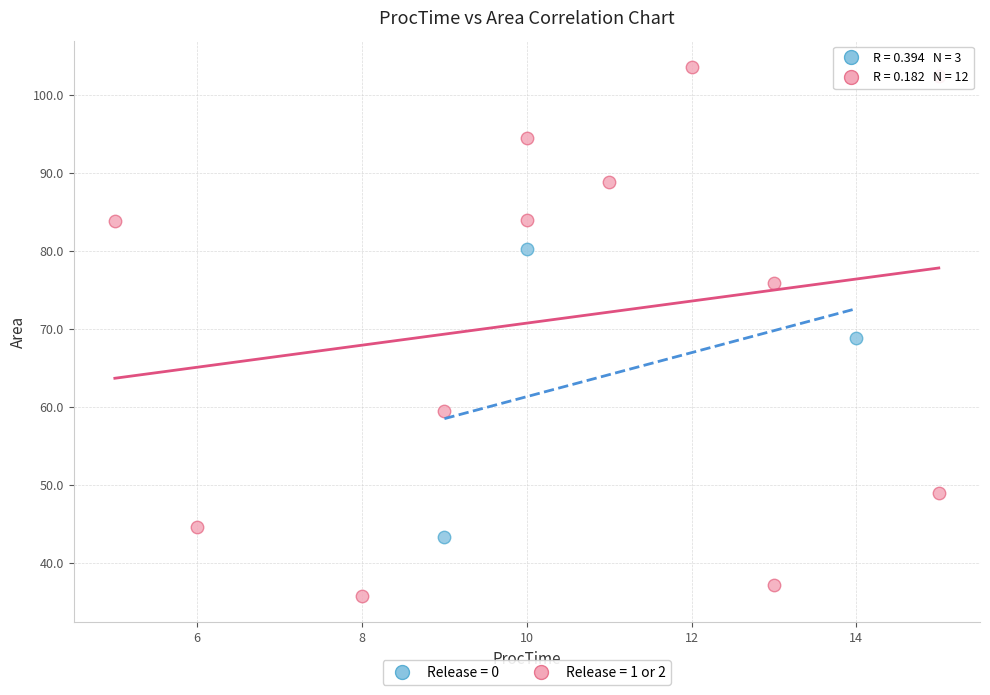

Which series has the largest Y range (max minus min)?

Release = 1 or 2